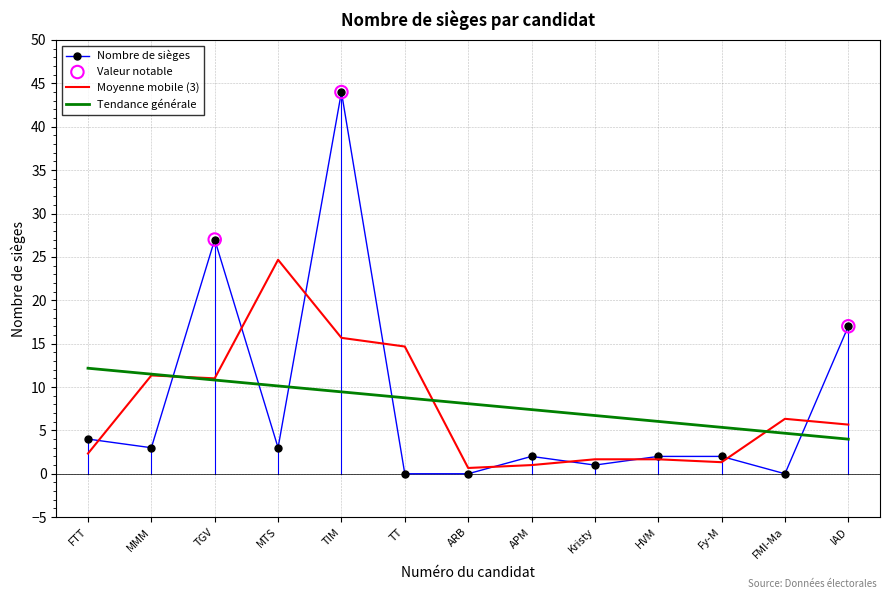

What is the spread (max minus min) of values at TGV?

16.2